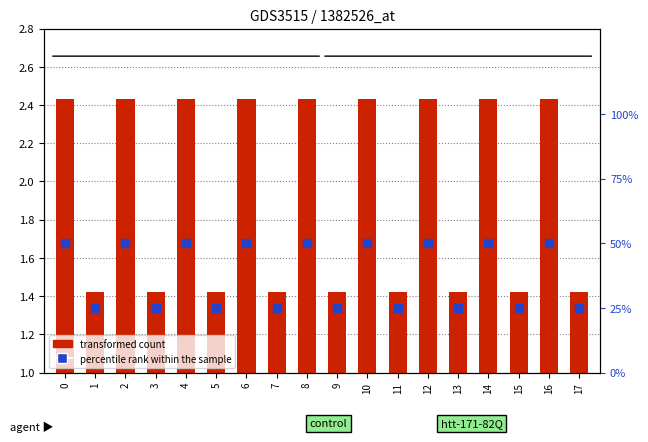

Which series has the largest total across all categories?

percentile rank within the sample